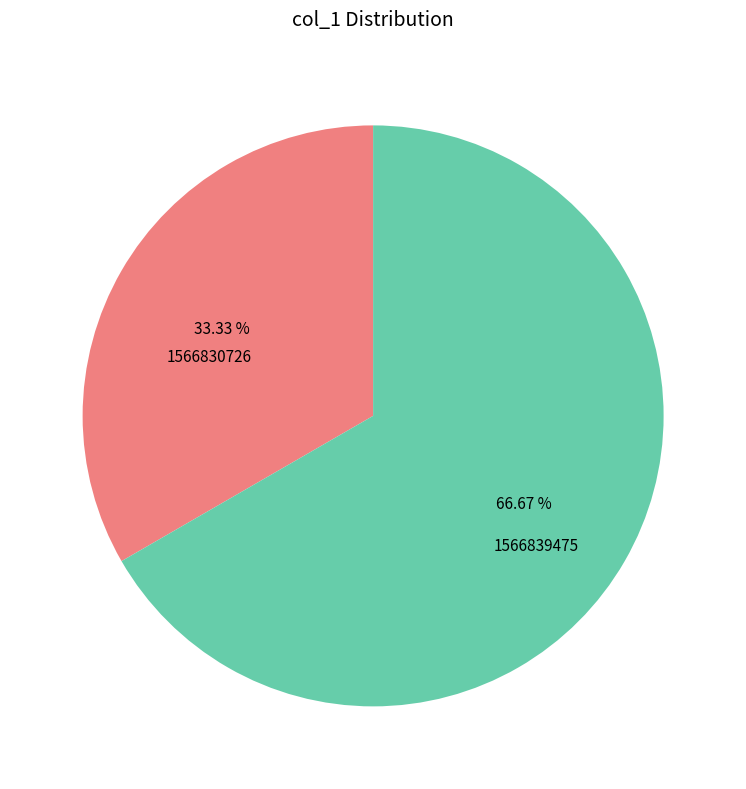

Rank the categories by value from highest to lowest.

1566839475, 1566830726